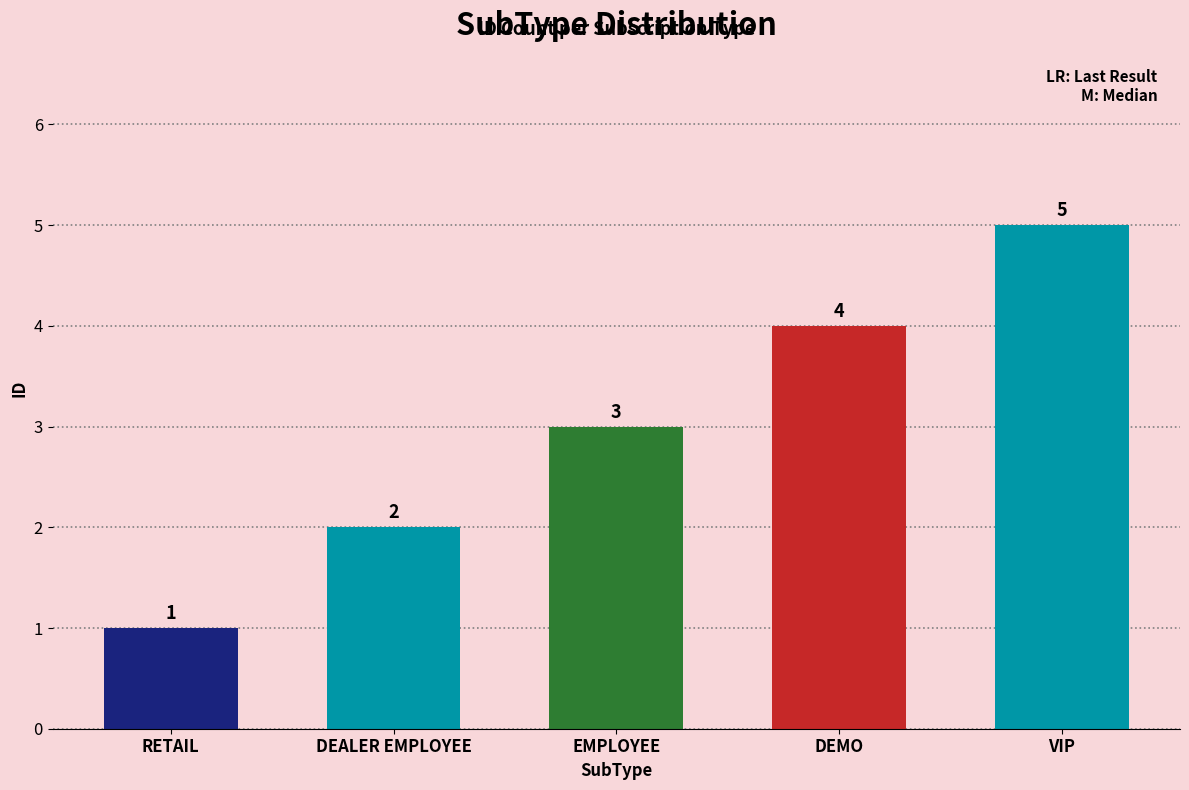

What is the value of the 5th bar from the left?

5